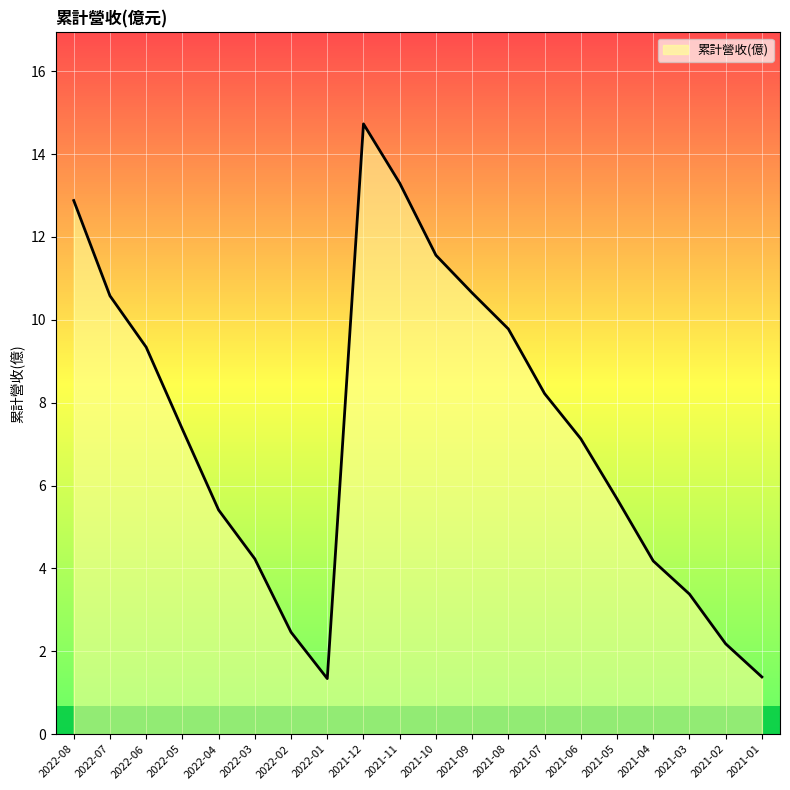

What is the difference between the maximum and minimum values?

13.4